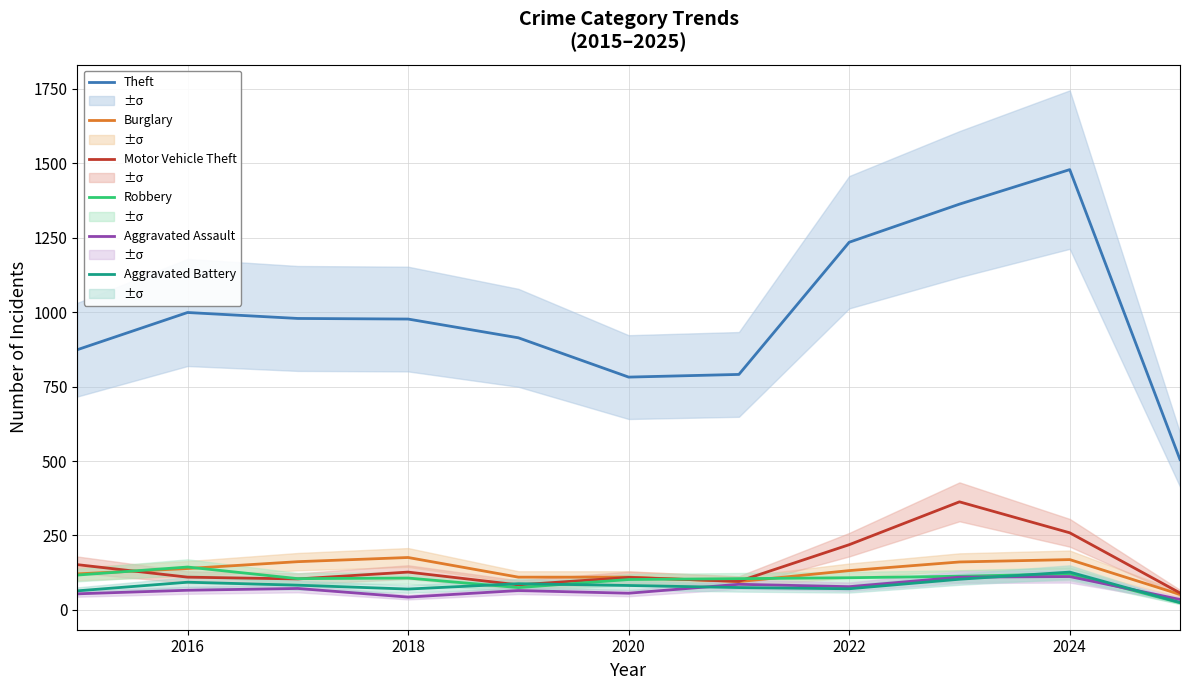

What is the spread (max minus min) of values at 2016?

933